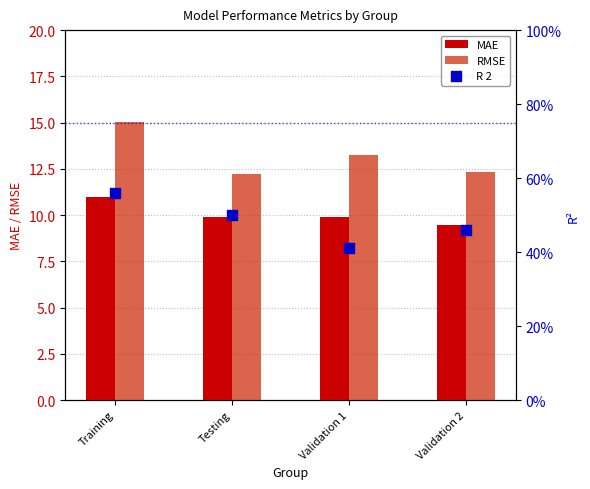

What are all the series names shown in the legend?

MAE, RMSE, R 2